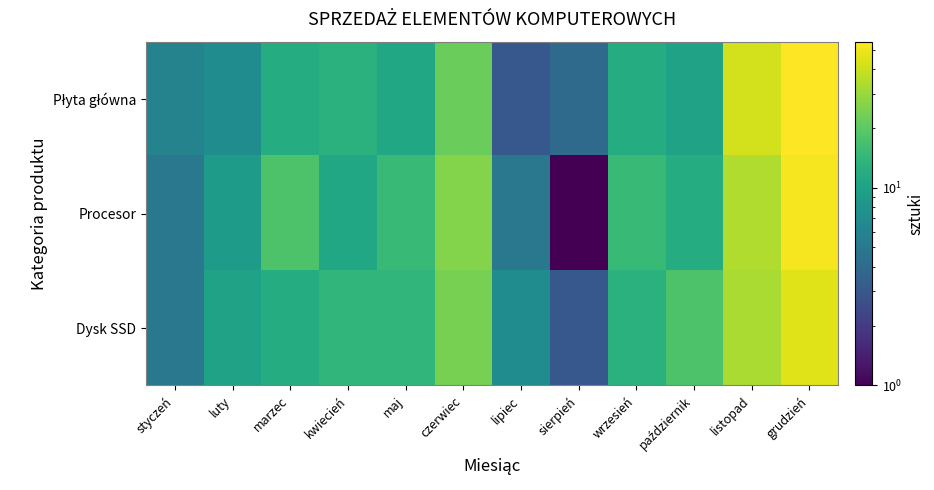

At how many categories does at least one series exceed 48?

1